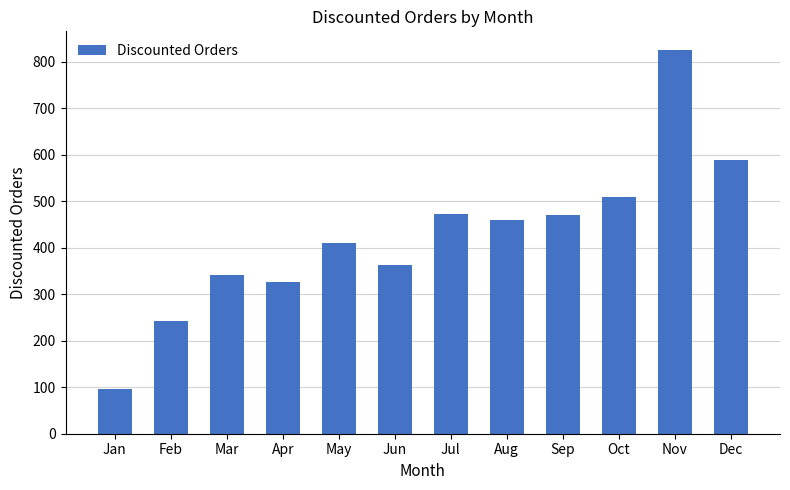

What is the change in value from Feb to Dec?

+345